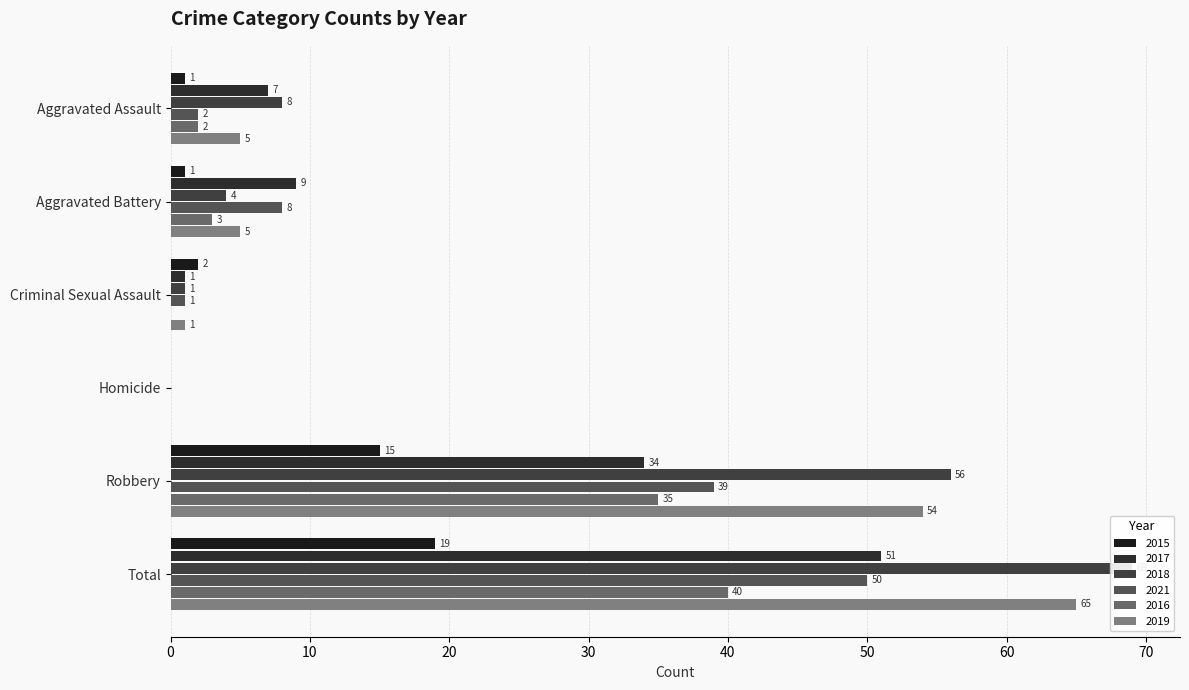

What is the approximate value of 2021 at Aggravated Battery, to the nearest 10?

10